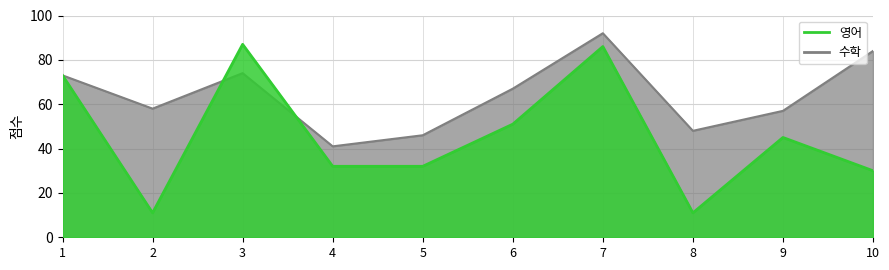

Is the value of 수학 at 9 greater than the value of 영어 at 3?

No